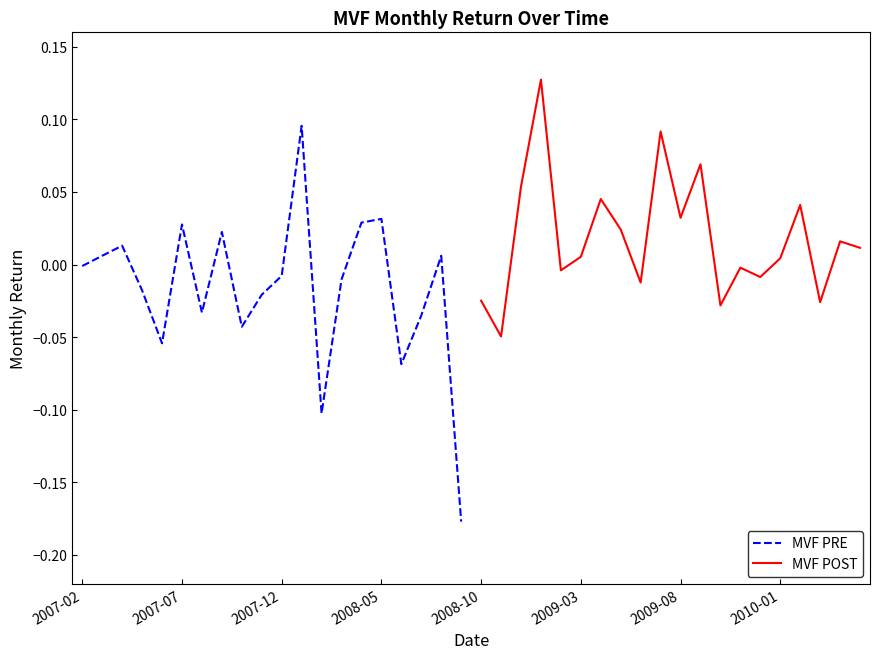

Reading left to right, list all the values displayed in this chart.

MVF PRE: -0.0	0.0	0.0	-0.0	-0.1	0.0	-0.0	0.0	-0.0	-0.0	-0.0	0.1	-0.1	-0.0	0.0	0.0	-0.1	-0.0	0.0	-0.2
MVF POST: -0.0	-0.0	0.1	0.1	-0.0	0.0	0.0	0.0	-0.0	0.1	0.0	0.1	-0.0	-0.0	-0.0	0.0	0.0	-0.0	0.0	0.0